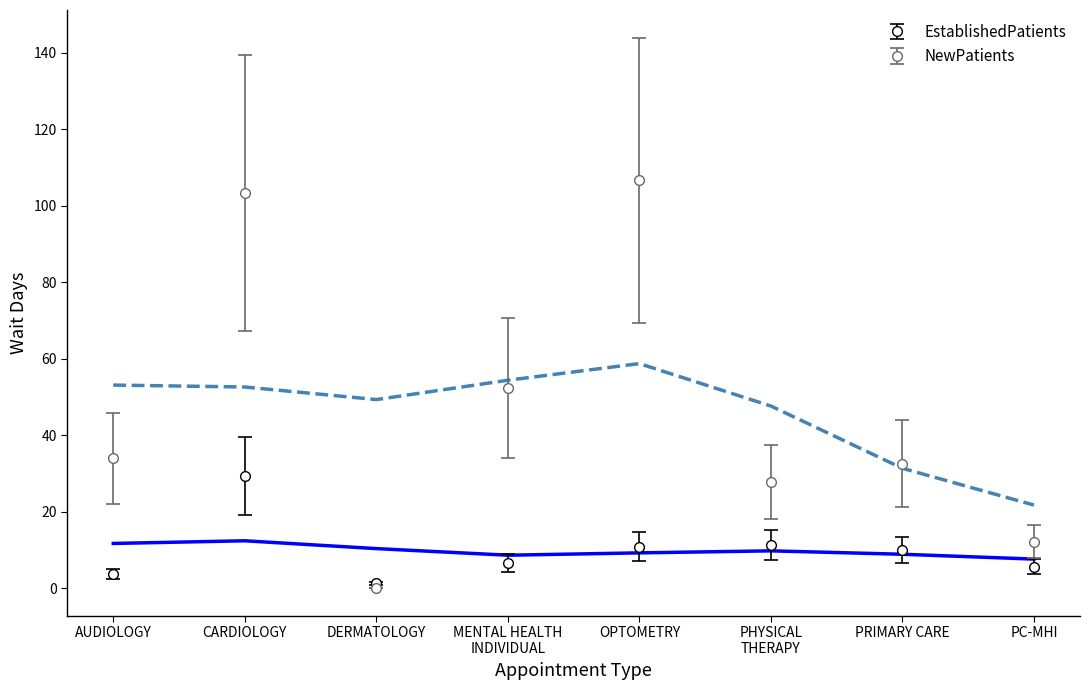

What are all the series names shown in the legend?

EstablishedPatients, NewPatients